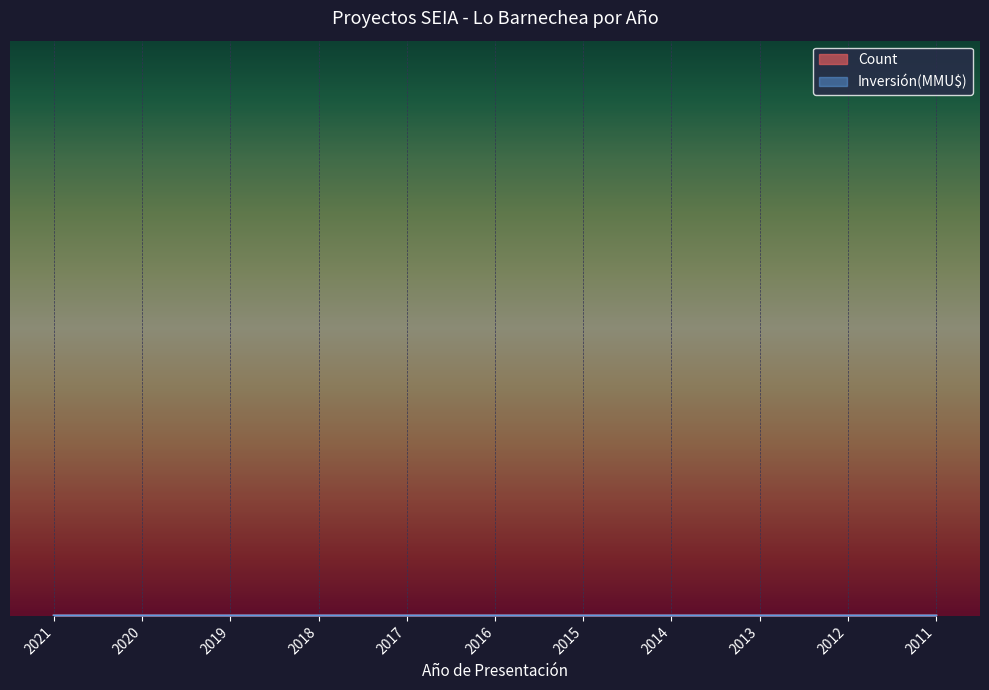

True or false: Count has more than 0 points higher than both neighbors.

True